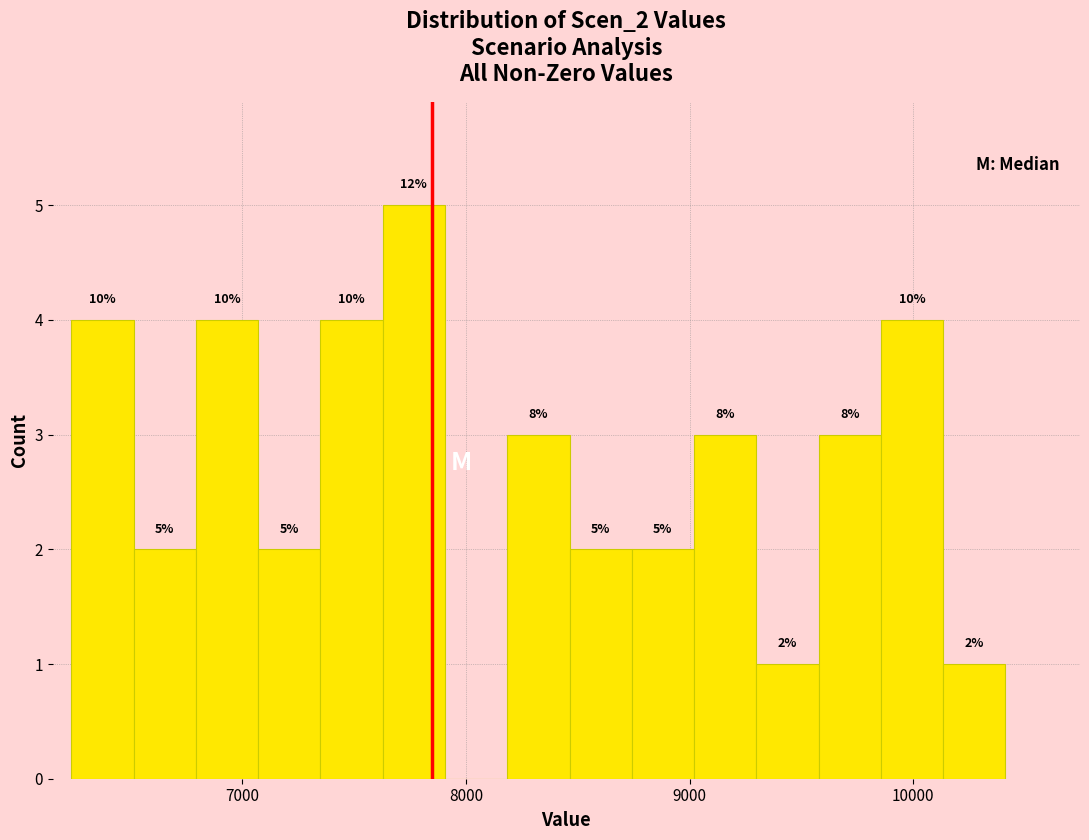

Read against the x-axis, roughly where is the centre of the tallest bar?

7800